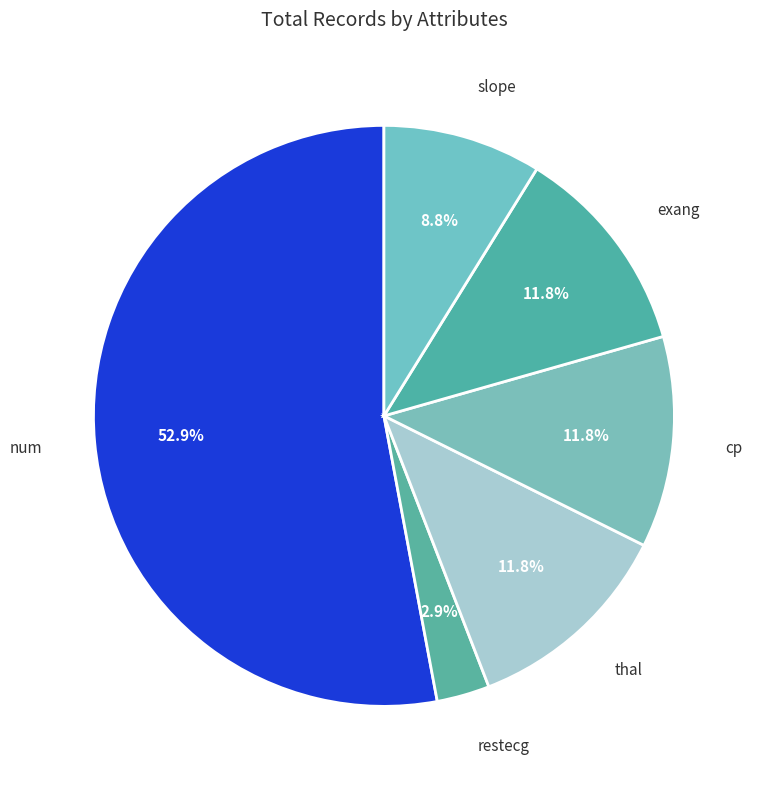

How many segments does this pie chart have?

6